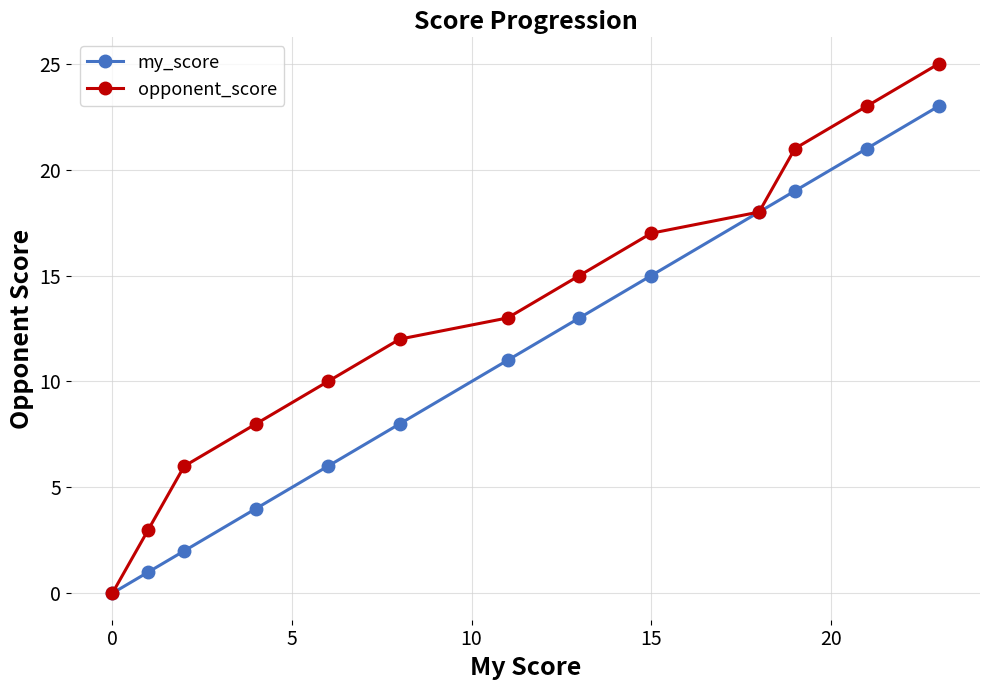

What is the highest value of the my_score series?

23